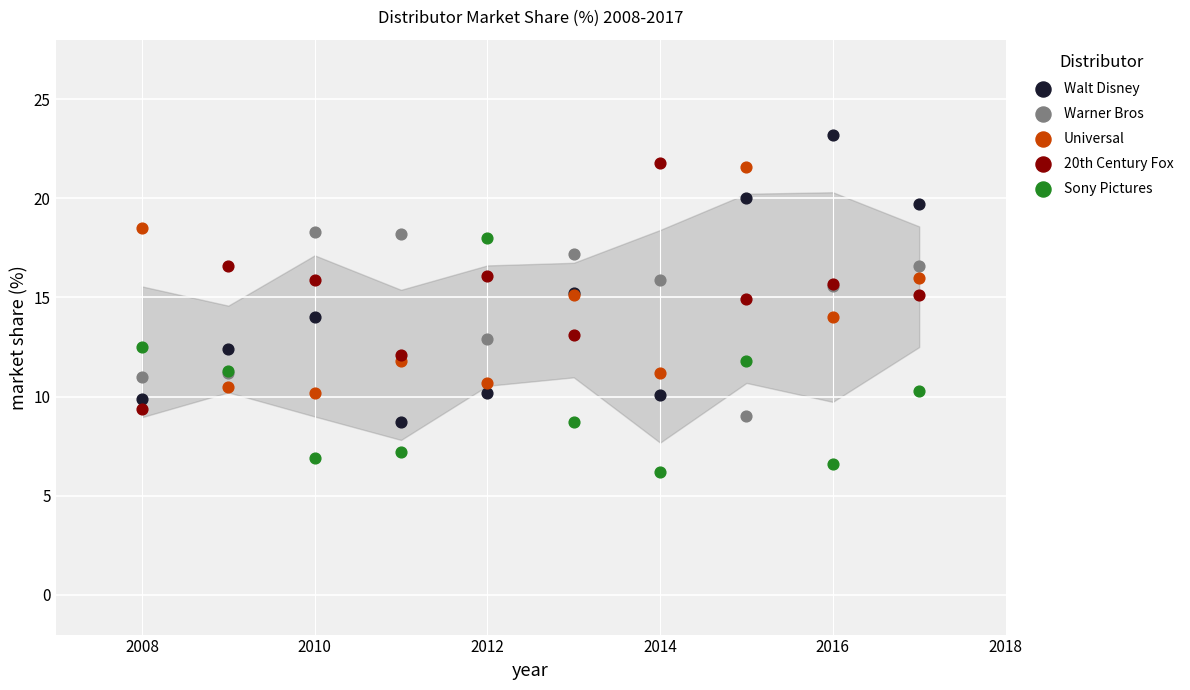

What is the X range (max minus min) for the scatter plot?

9.0